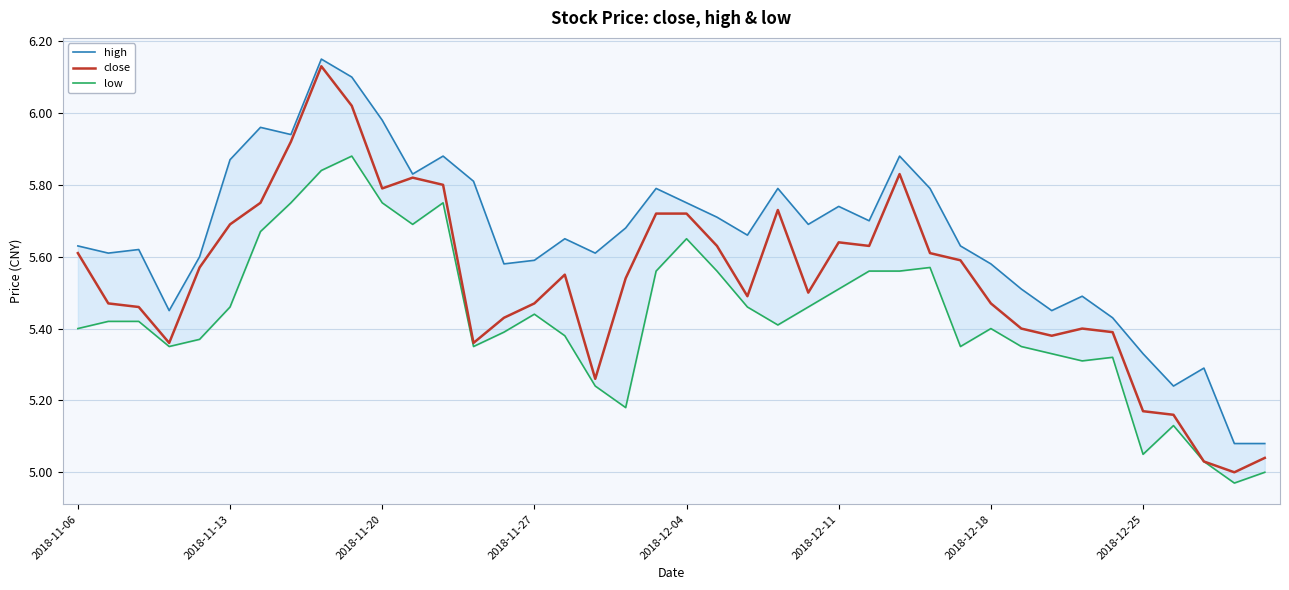

What is the smallest value displayed?

5.0